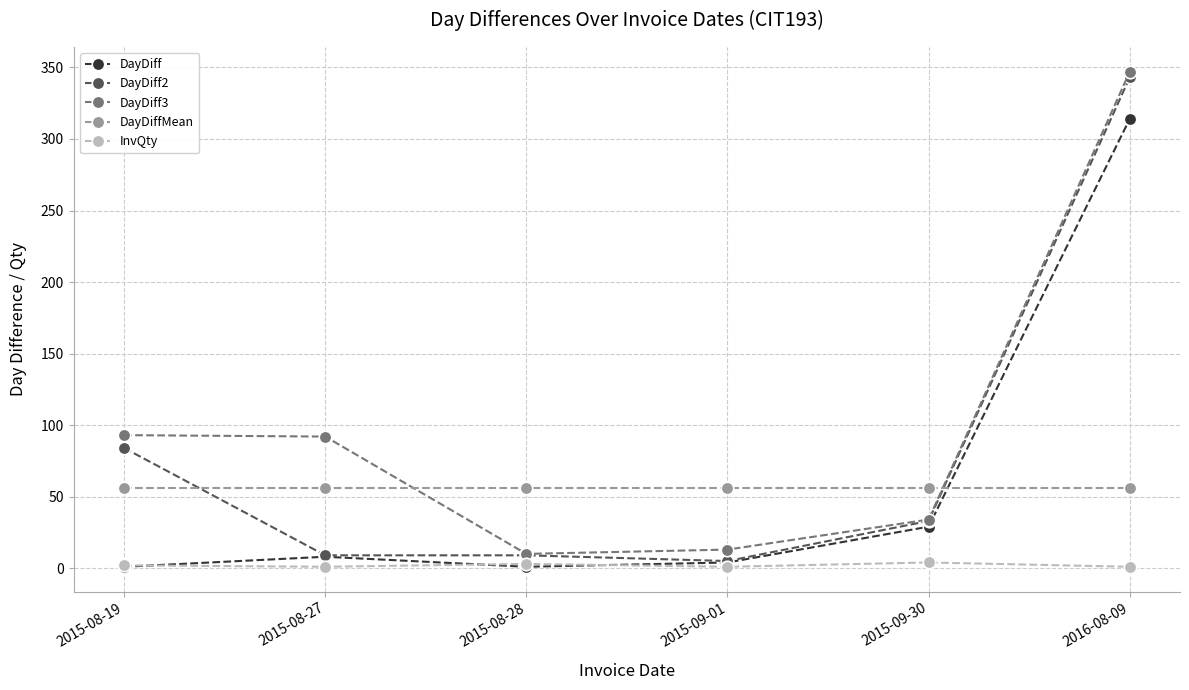

At which category is the sum across all series the highest?

2016-08-09